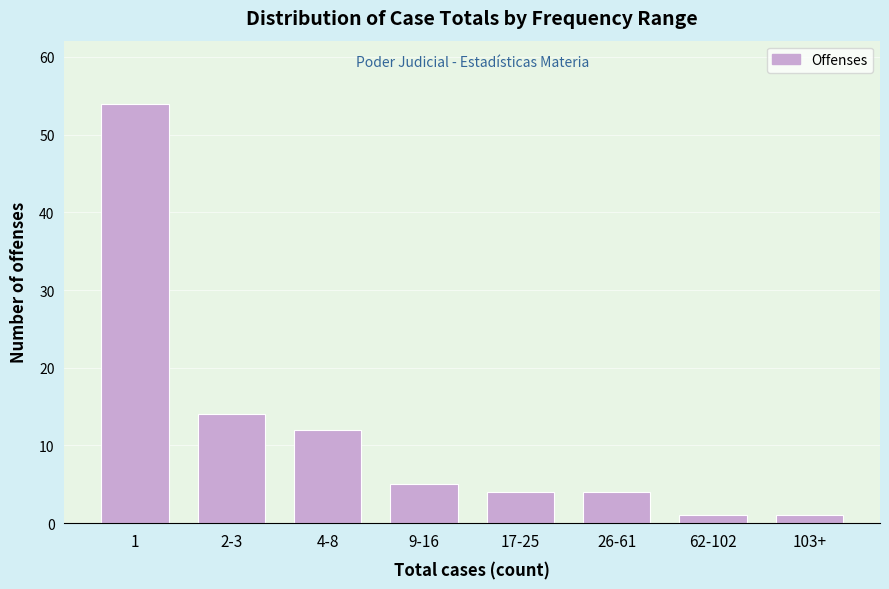

Reading right to left, extract all data points from this chart.

1	1	4	4	5	12	14	54